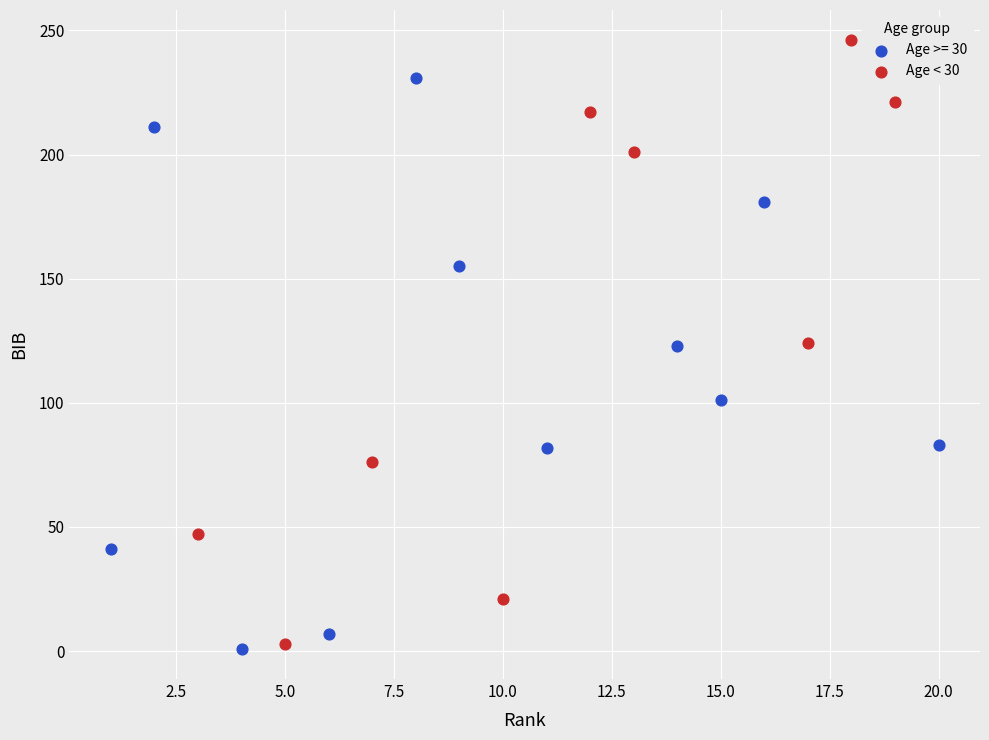

Which series contains the highest Y value?

Age < 30